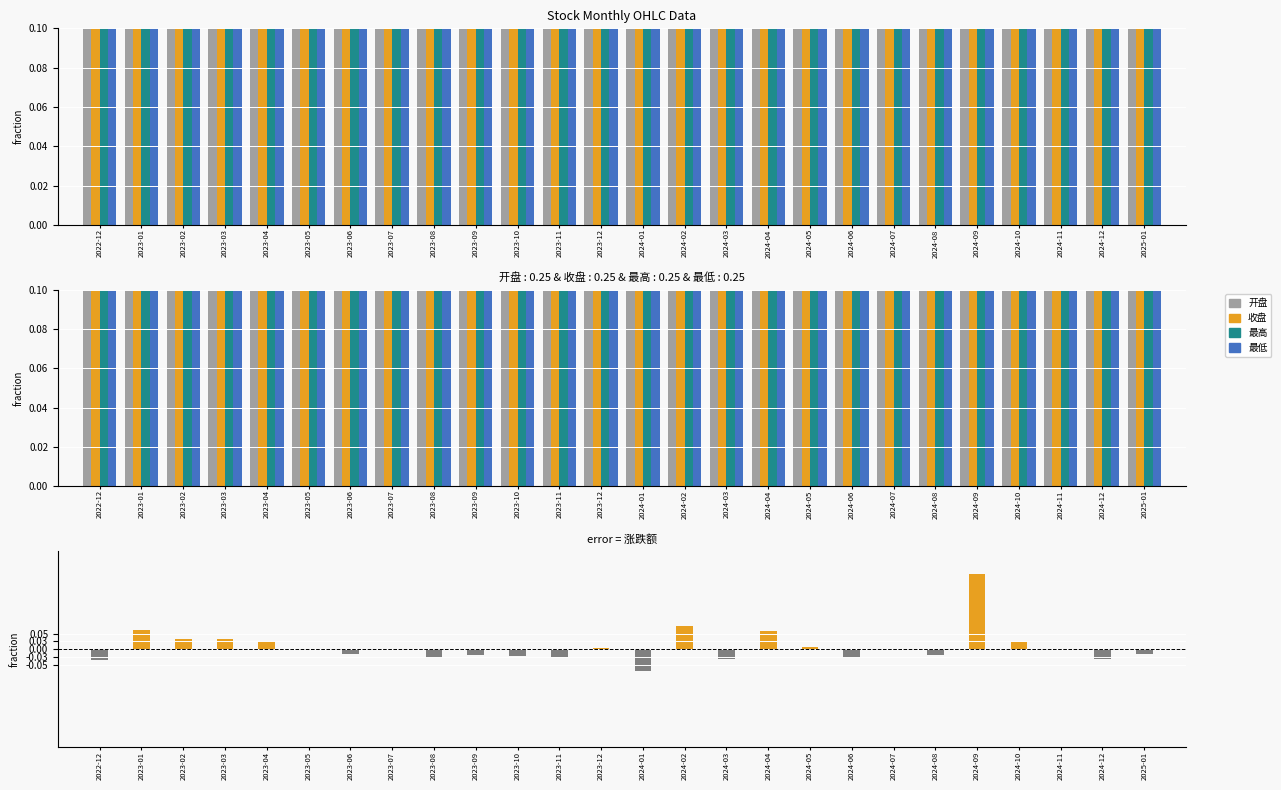

Which category has the highest value in the 最低 series?

2024-12